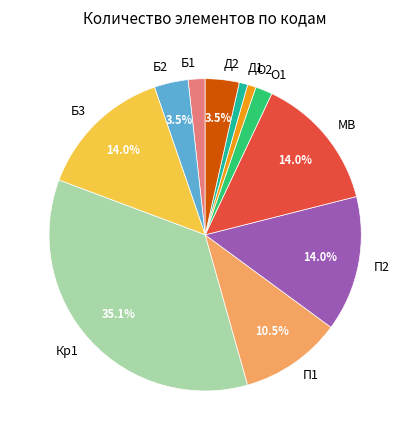

Approximately how many times larger is the value at Б2 compared to П1?

0.3